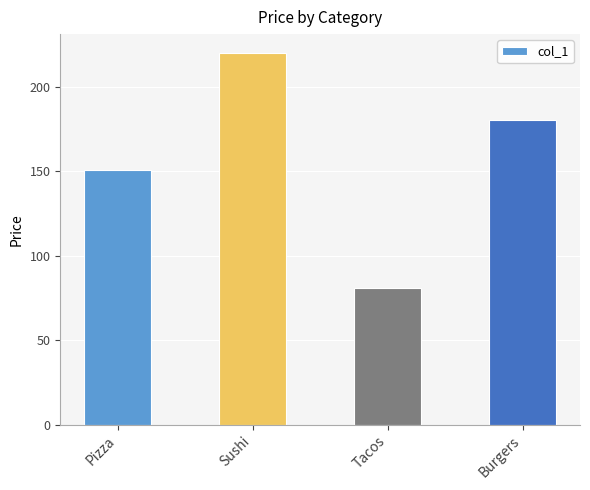

Reading left to right, list all the values displayed in this chart.

150.5	220.0	80.8	180.0